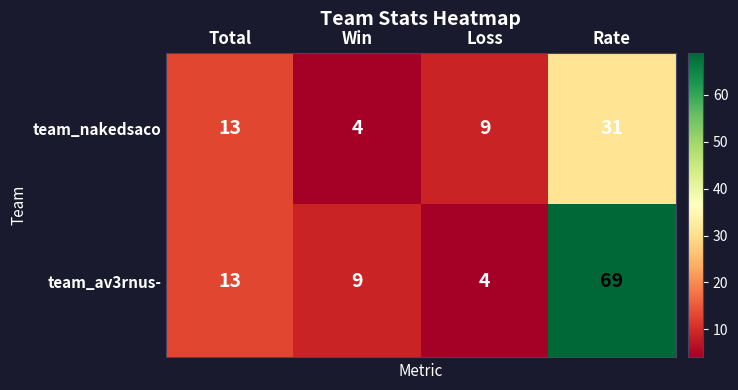

What is the difference between the maximum and second lowest values in the team_av3rnus- series?

60